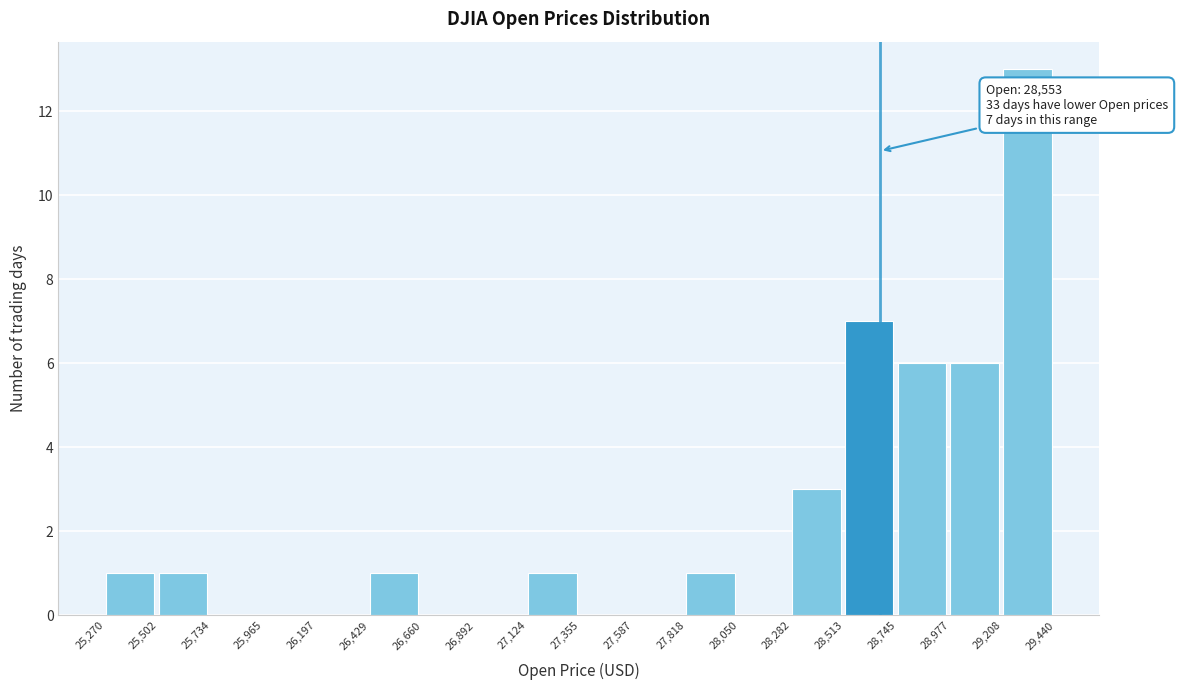

Over which range of the x-axis is the bar tallest?

29,208 to 29,440